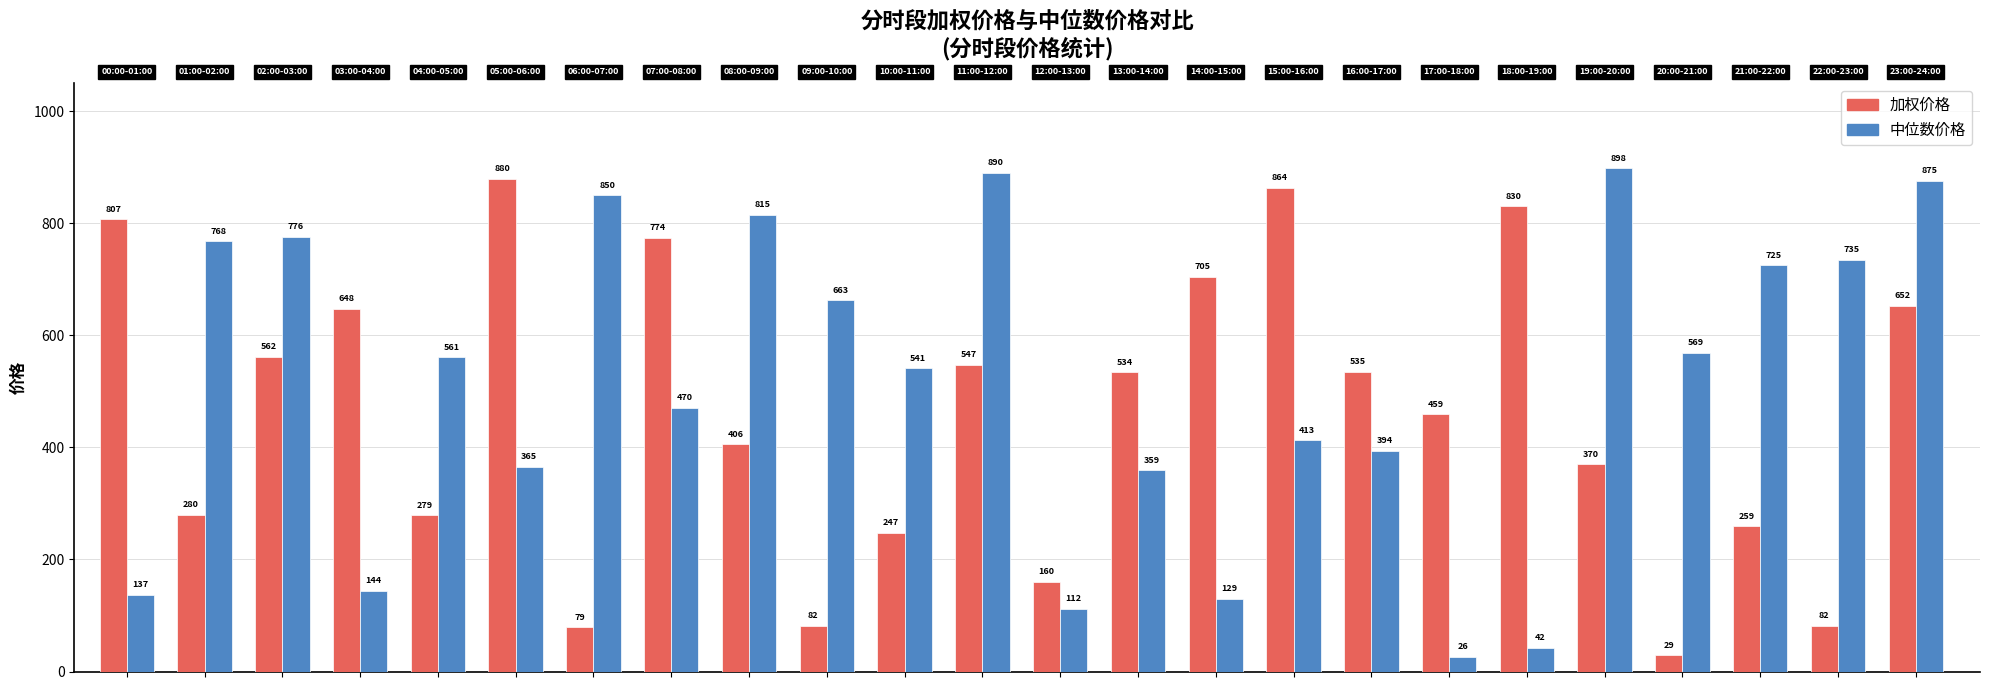

List the series in order of their peak value, lowest first.

加权价格, 中位数价格